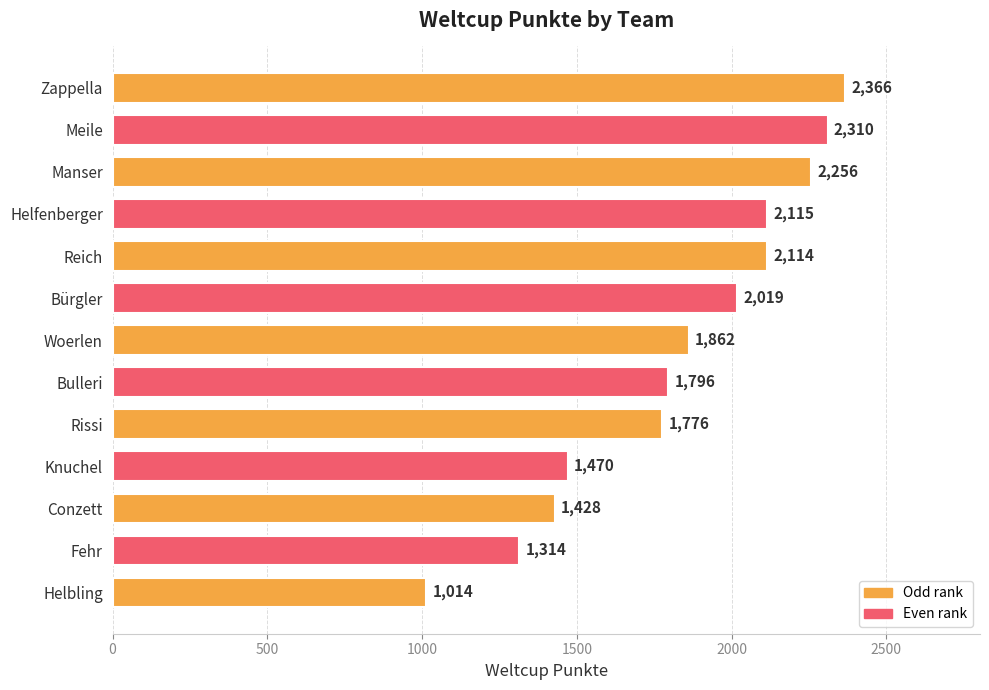

What is the sum of all values?

23840